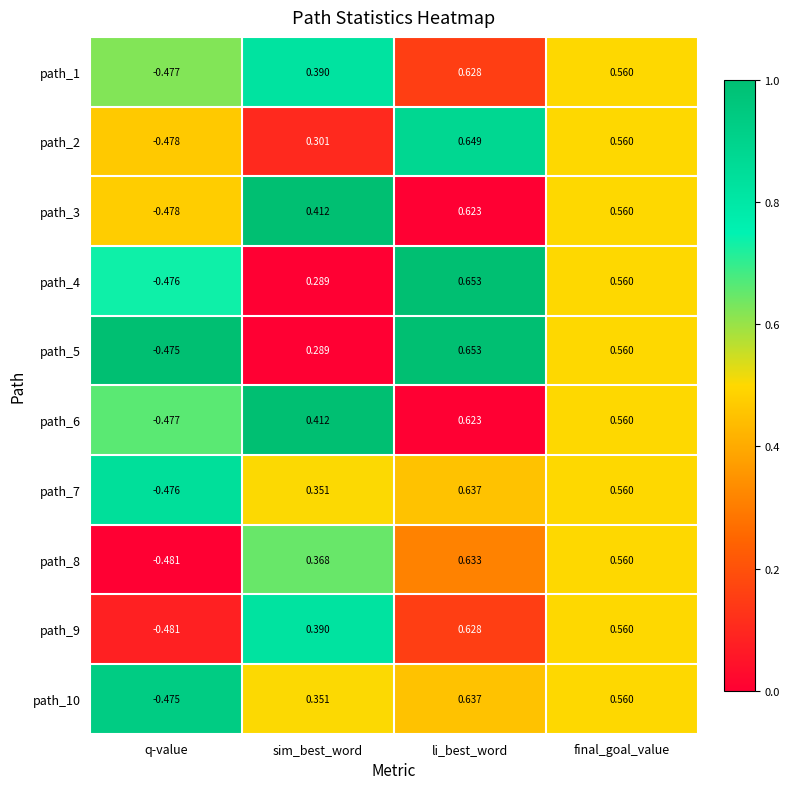

Which label corresponds to the smallest value in the chart?

q-value